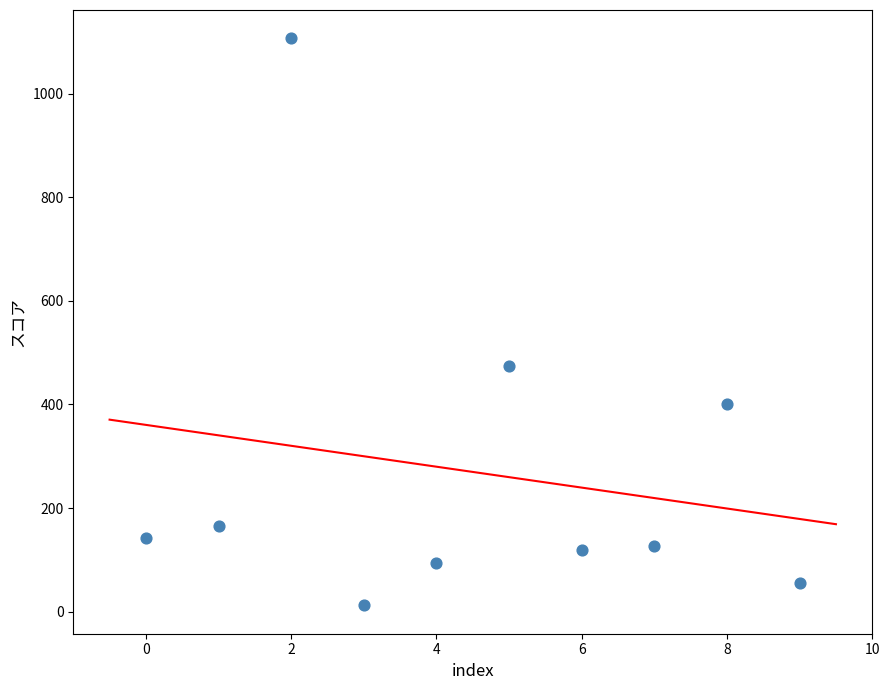

What Y value in the scatter plot is closest to 559?

475